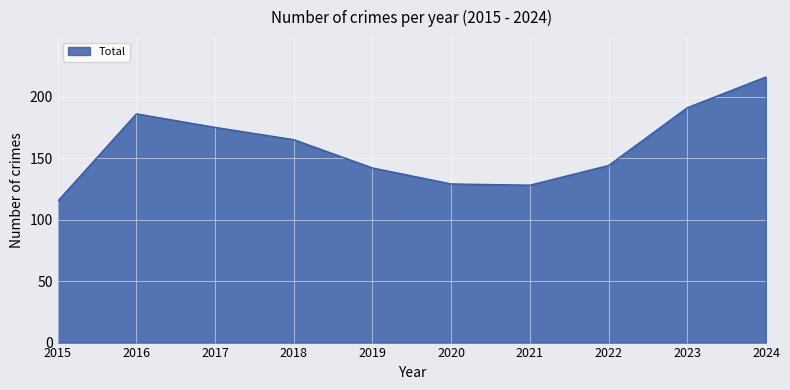

What is the difference between the maximum and minimum values?

101